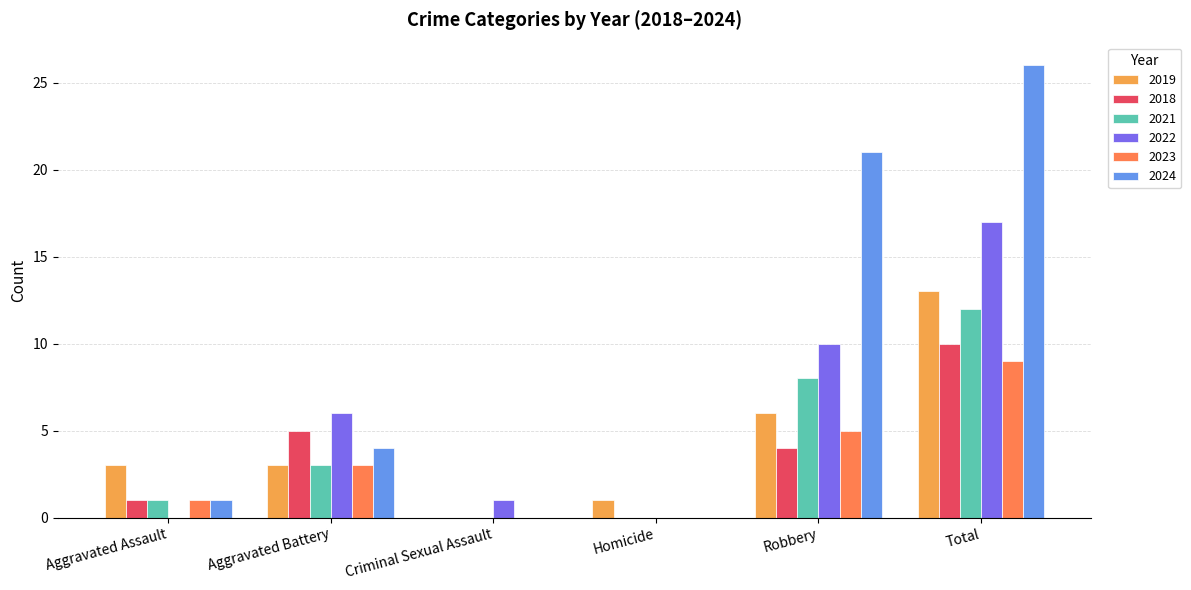

What are all the series names shown in the legend?

2019, 2018, 2021, 2022, 2023, 2024